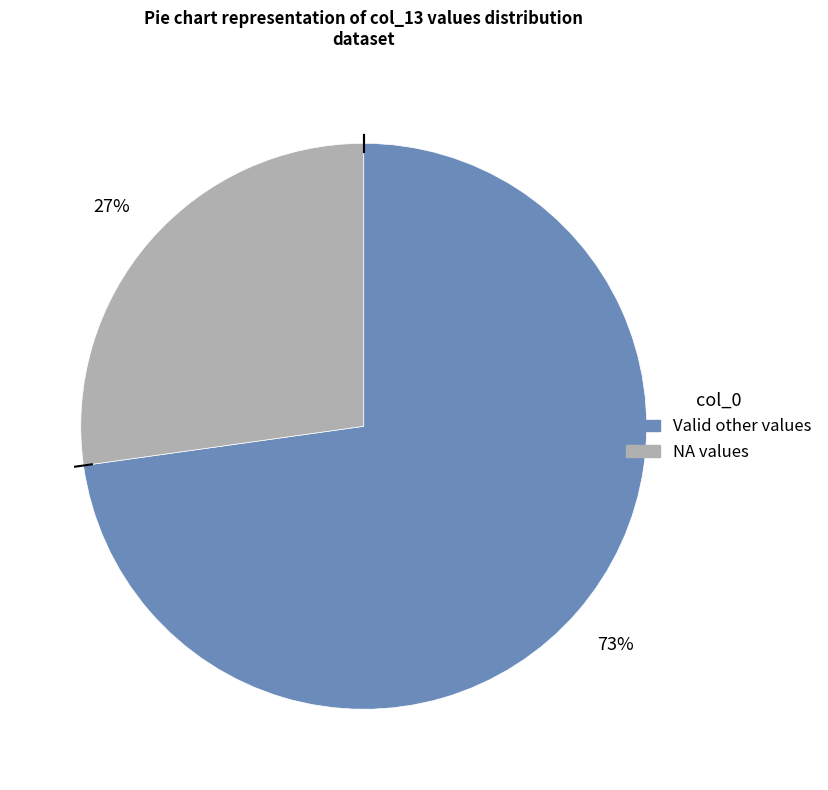

Is there any slice that represents more than half of the pie?

Yes